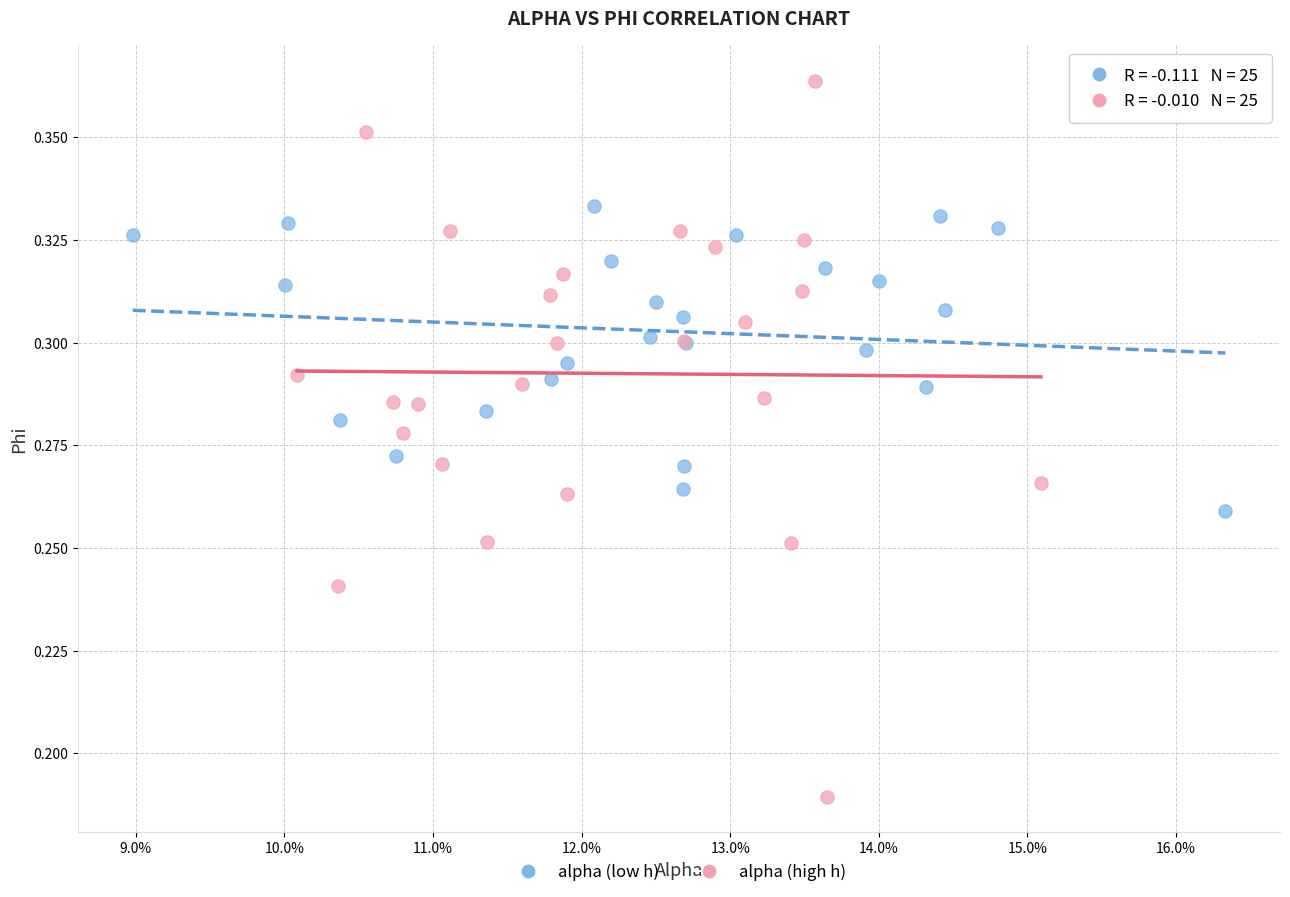

Which series reaches the maximum Y coordinate?

alpha (high h)